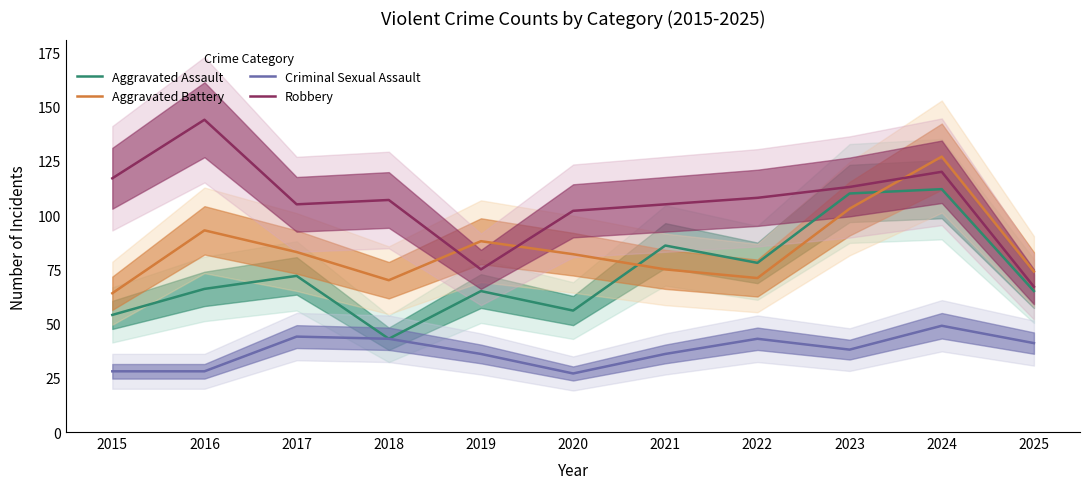

What are all the series names shown in the legend?

Aggravated Assault, Aggravated Battery, Criminal Sexual Assault, Robbery